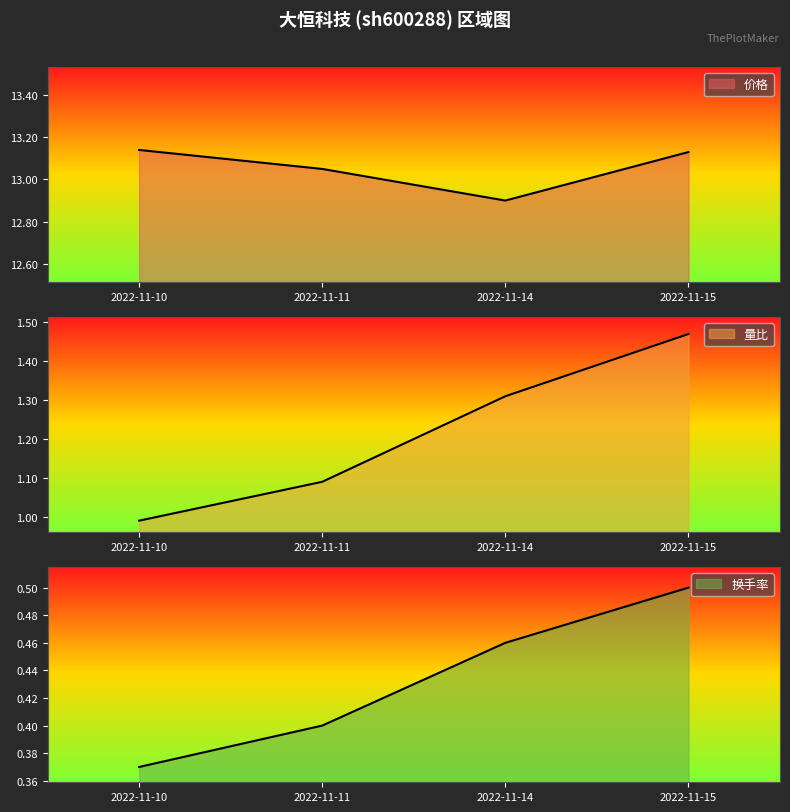

True or false: 价格 and 量比 cross at least once.

False